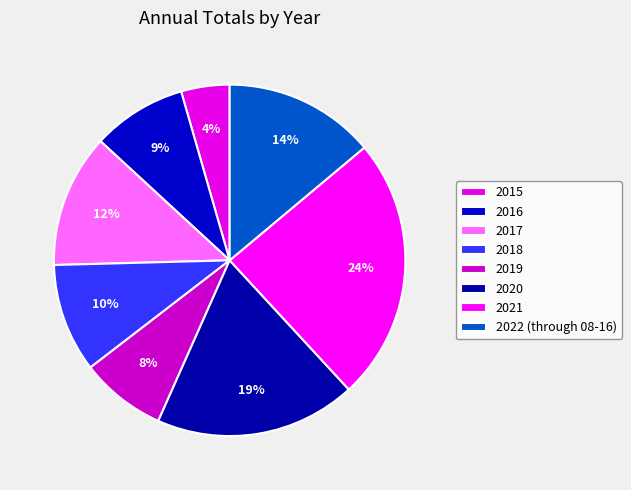

To the nearest percent, what portion does 2021 represent?

24%